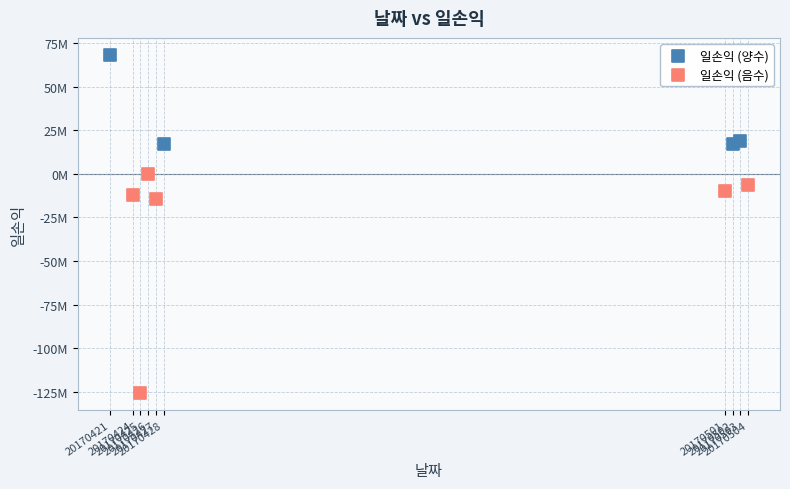

Which series has the widest spread of Y values?

일손익 (음수)